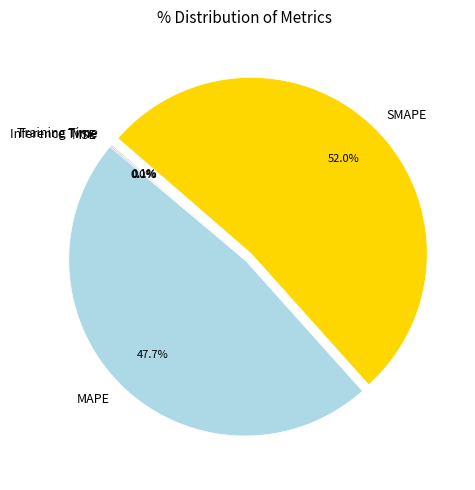

What percentage is the MAPE slice, to the nearest percent?

48%